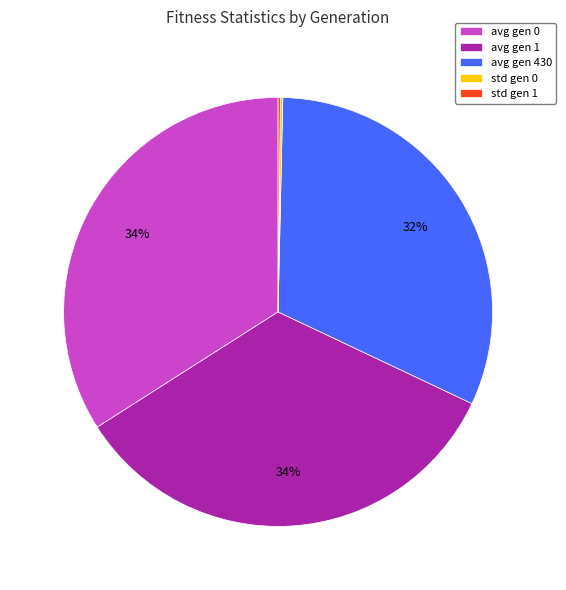

To the nearest percent, what is the average slice percentage?

20%